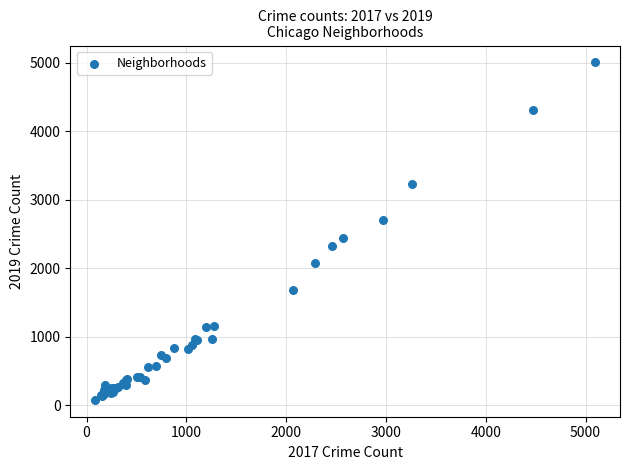

What Y value in the scatter plot is closest to 2542?

2441